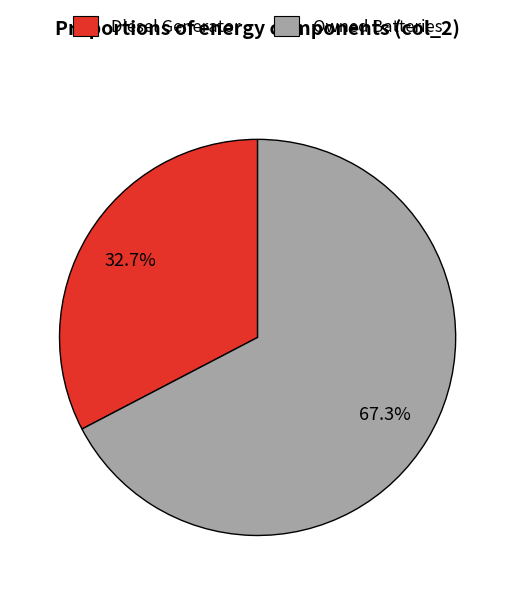

Which category has the smallest portion of the pie?

Diesel Generator